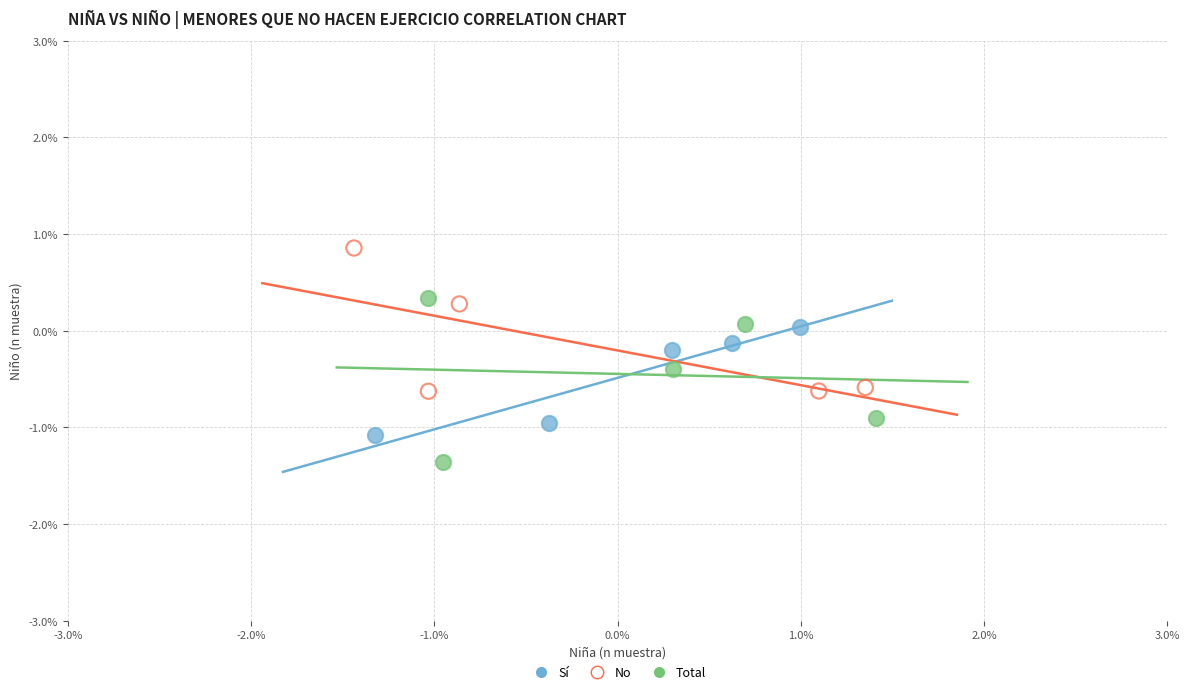

Which series contains the highest Y value?

No